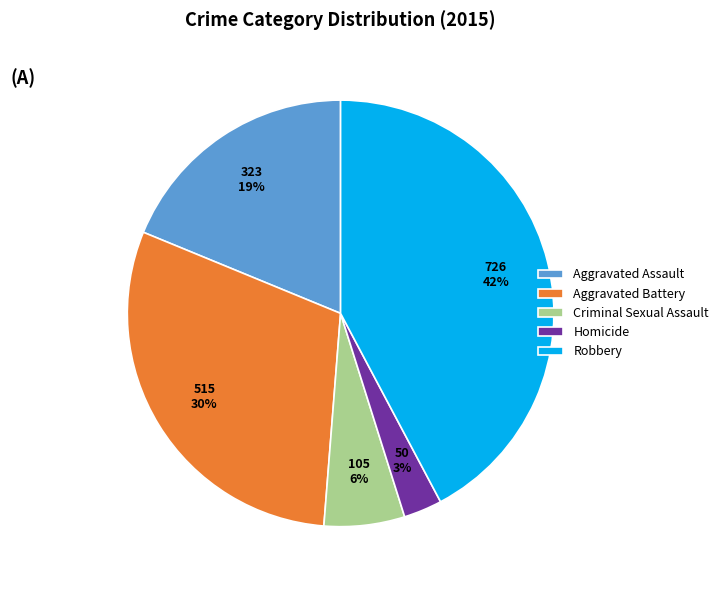

Is it true that Criminal Sexual Assault is 6% of the pie?

True